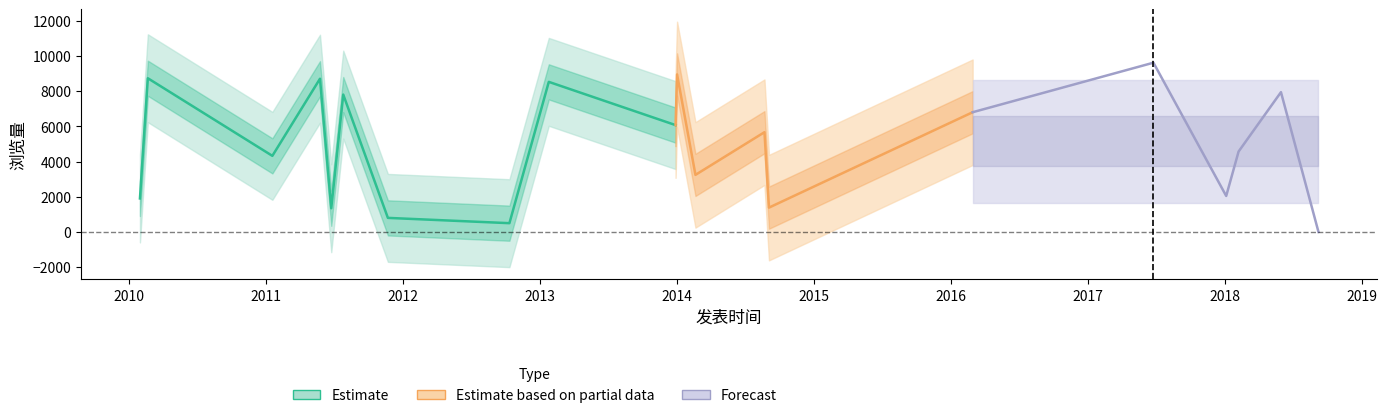

The value at 2018-09-07 is 3486. True or false?

False